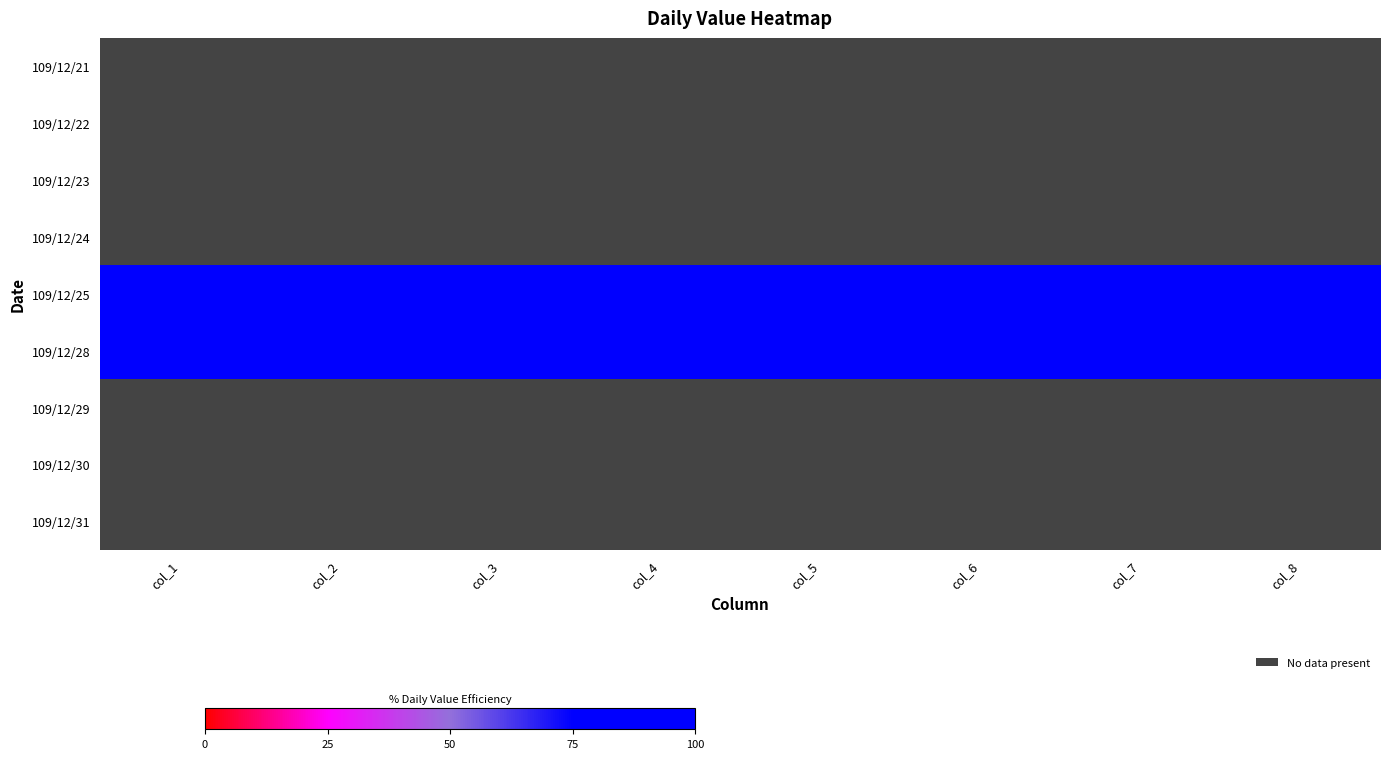

How many data points does each series have?

8